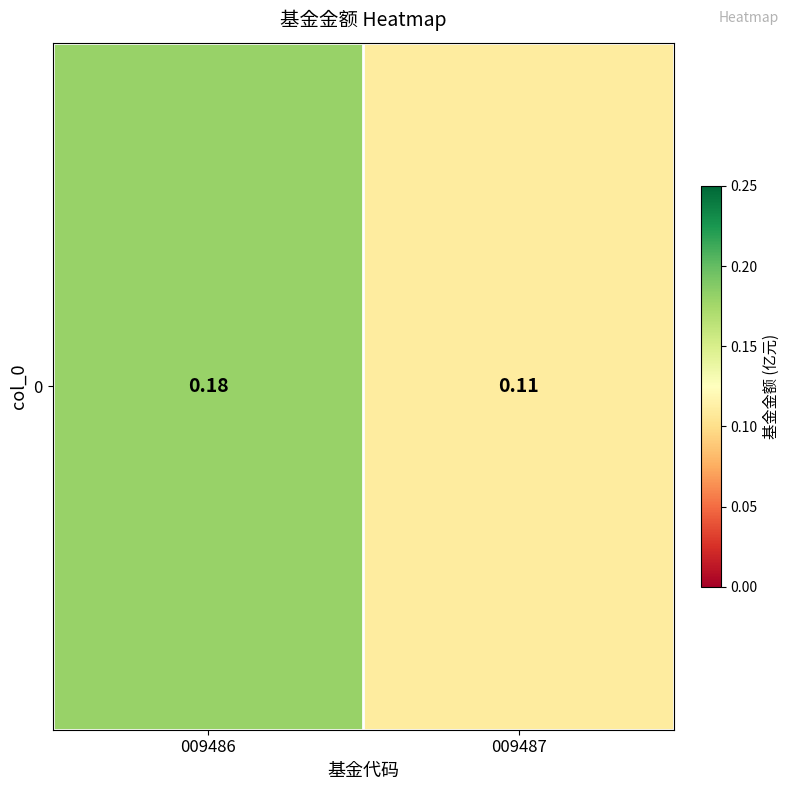

Which label corresponds to the smallest value in the chart?

009487